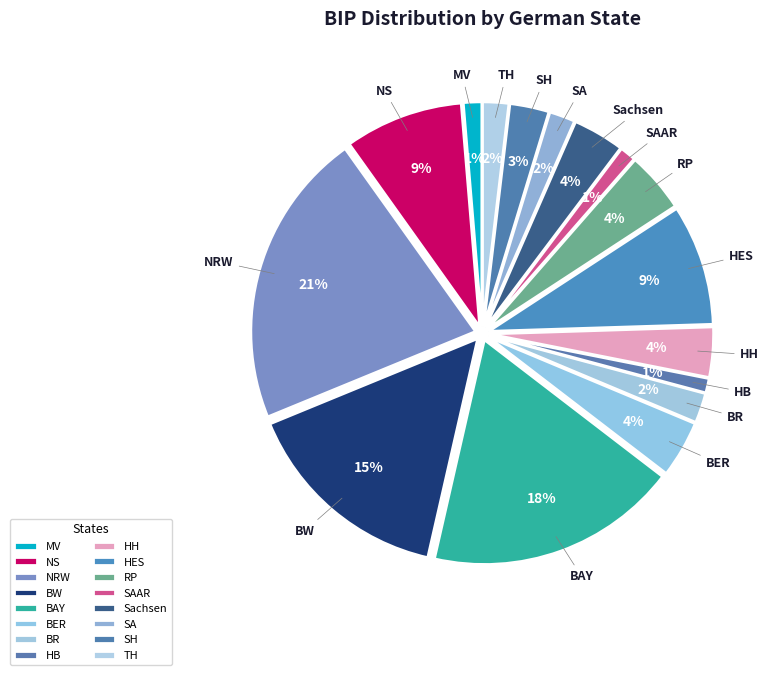

Rank the categories by value from lowest to highest.

HB, SAAR, MV, SA, TH, BR, SH, HH, Sachsen, BER, RP, NS, HES, BW, BAY, NRW